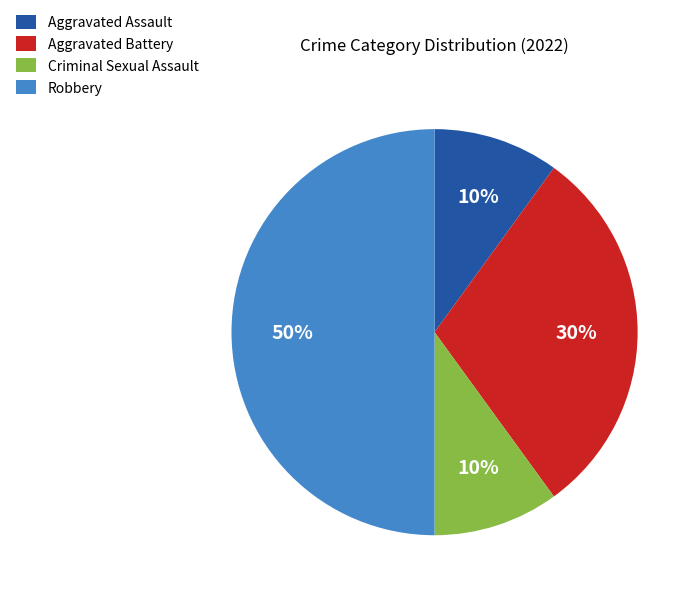

Is Criminal Sexual Assault the majority of the pie?

No